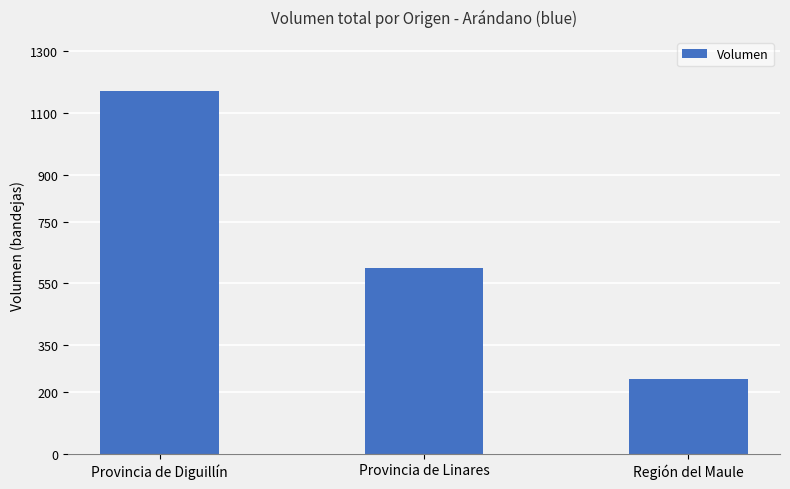

Where does the data first go above 600?

Provincia de Diguillín